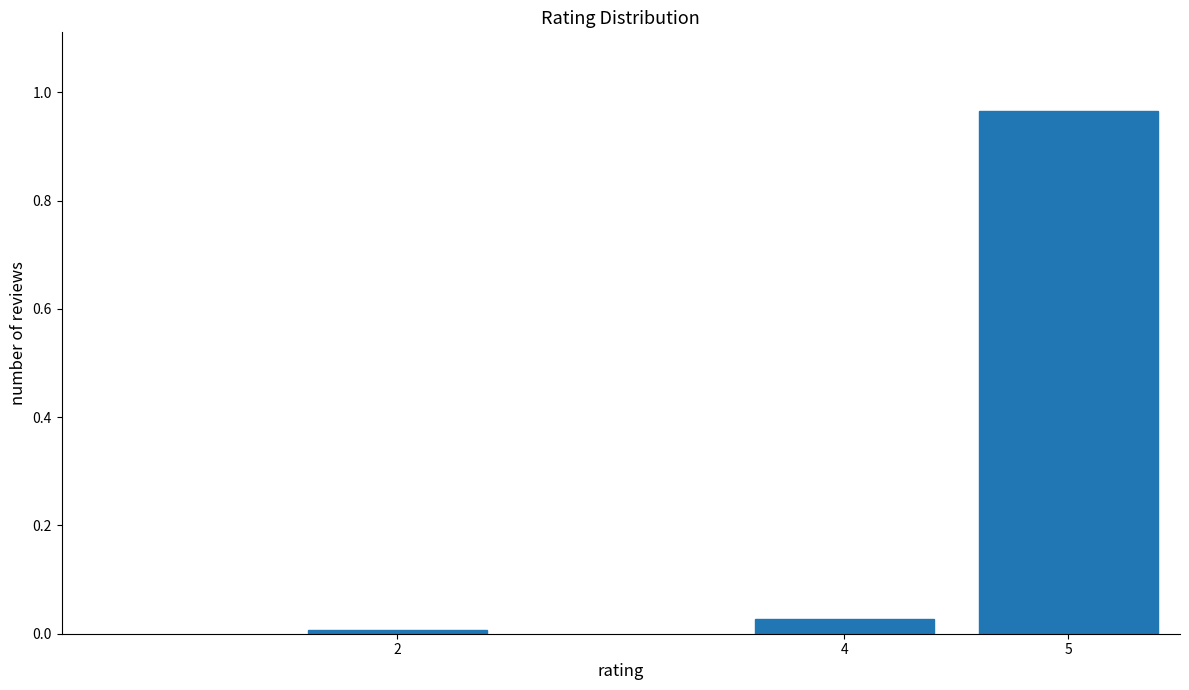

What is the average value?

0.3